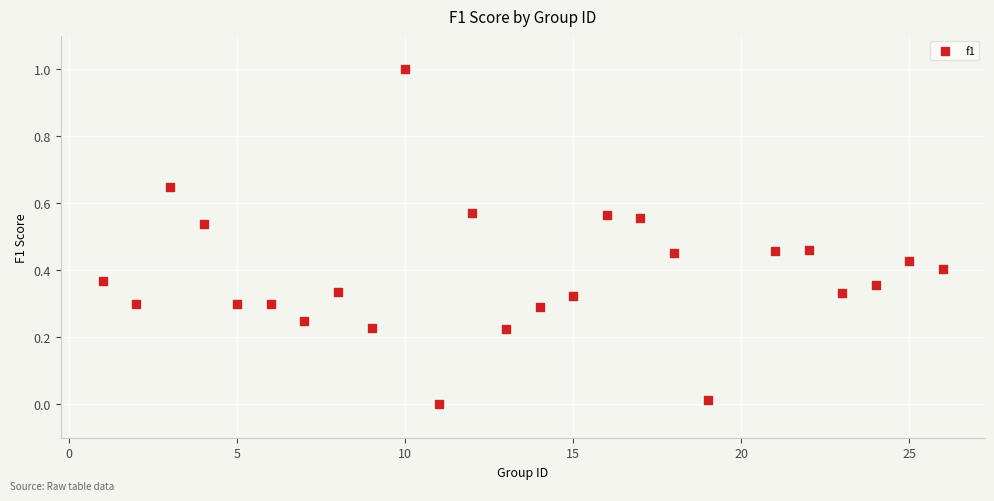

What is the range of X values (max minus min)?

25.0